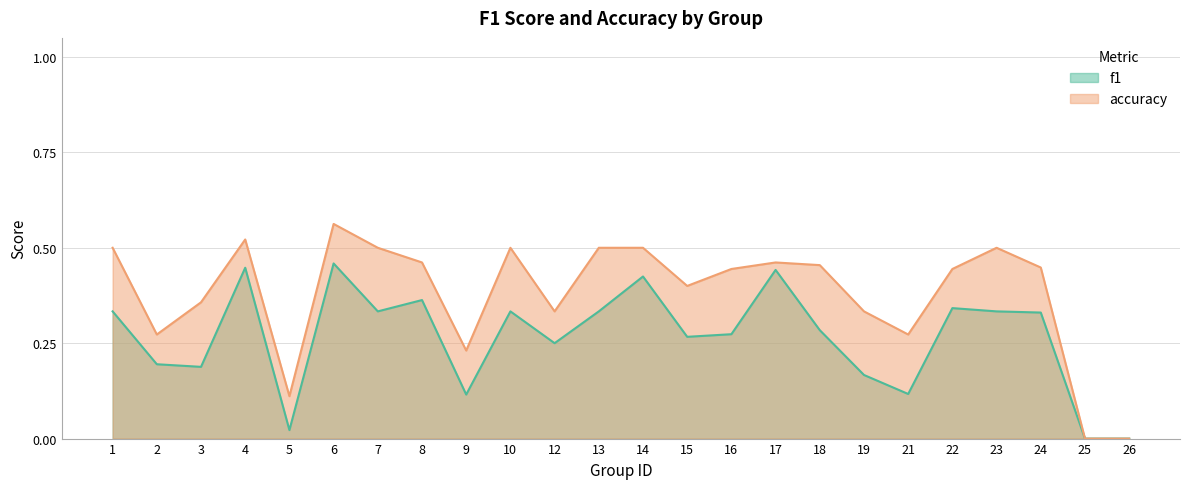

What is the difference between the f1 values at 7 and 5?

0.3